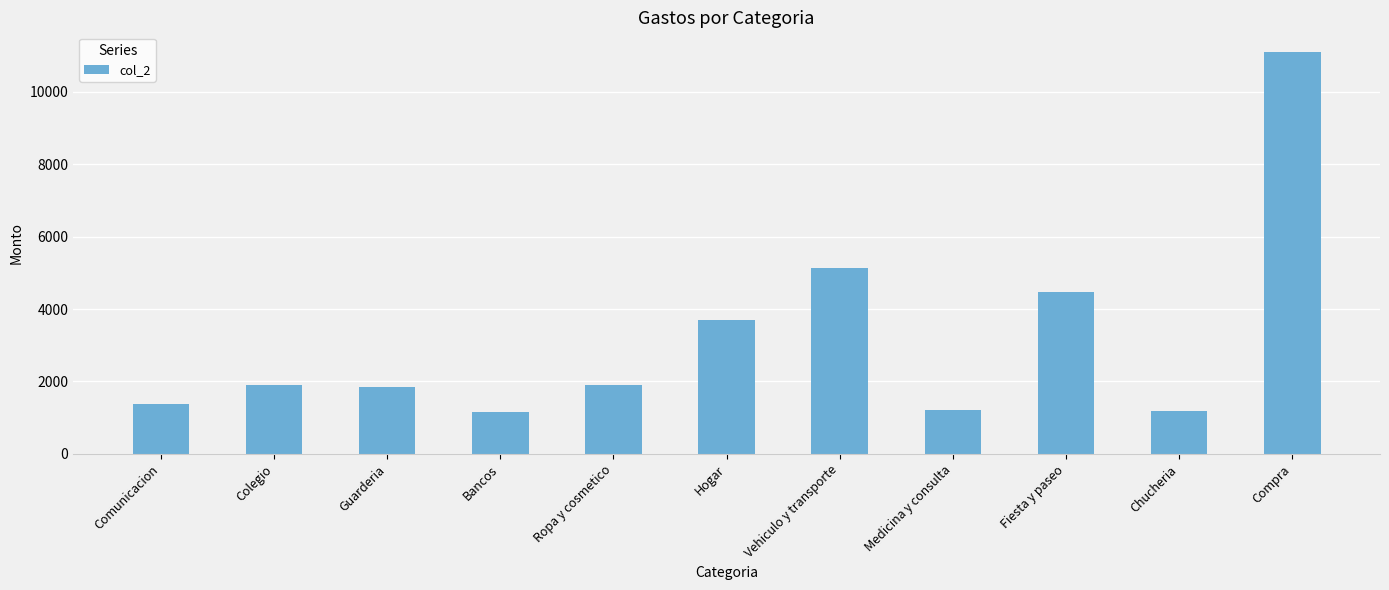

How many values are below 1895?

5